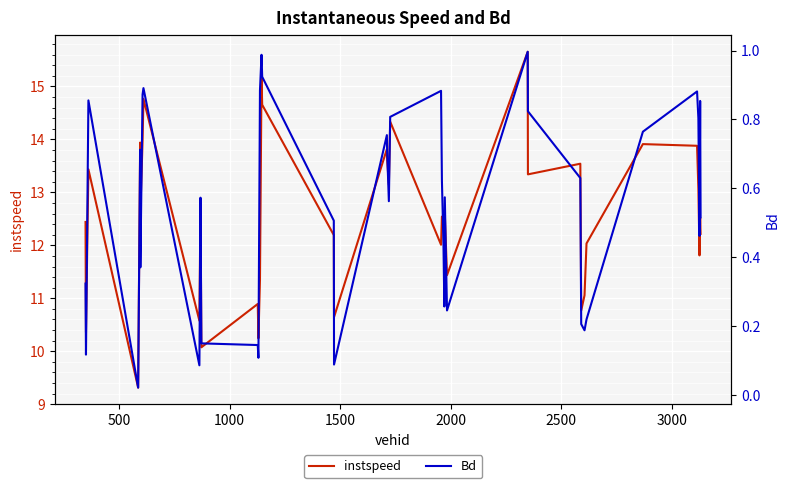

What is the minimum value for instspeed?

9.3